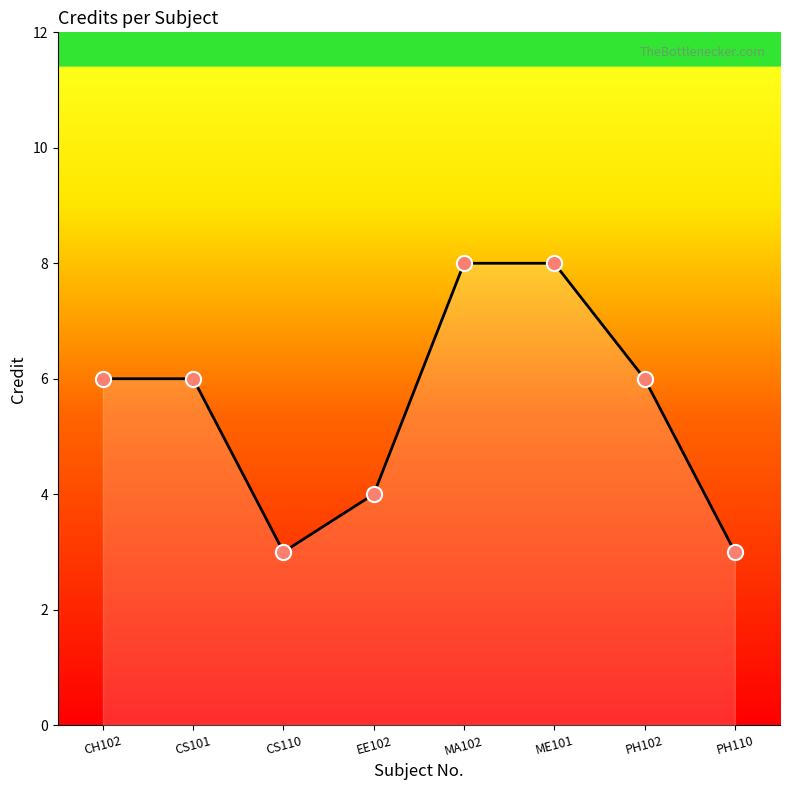

Which has a higher value, EE102 or ME101?

ME101